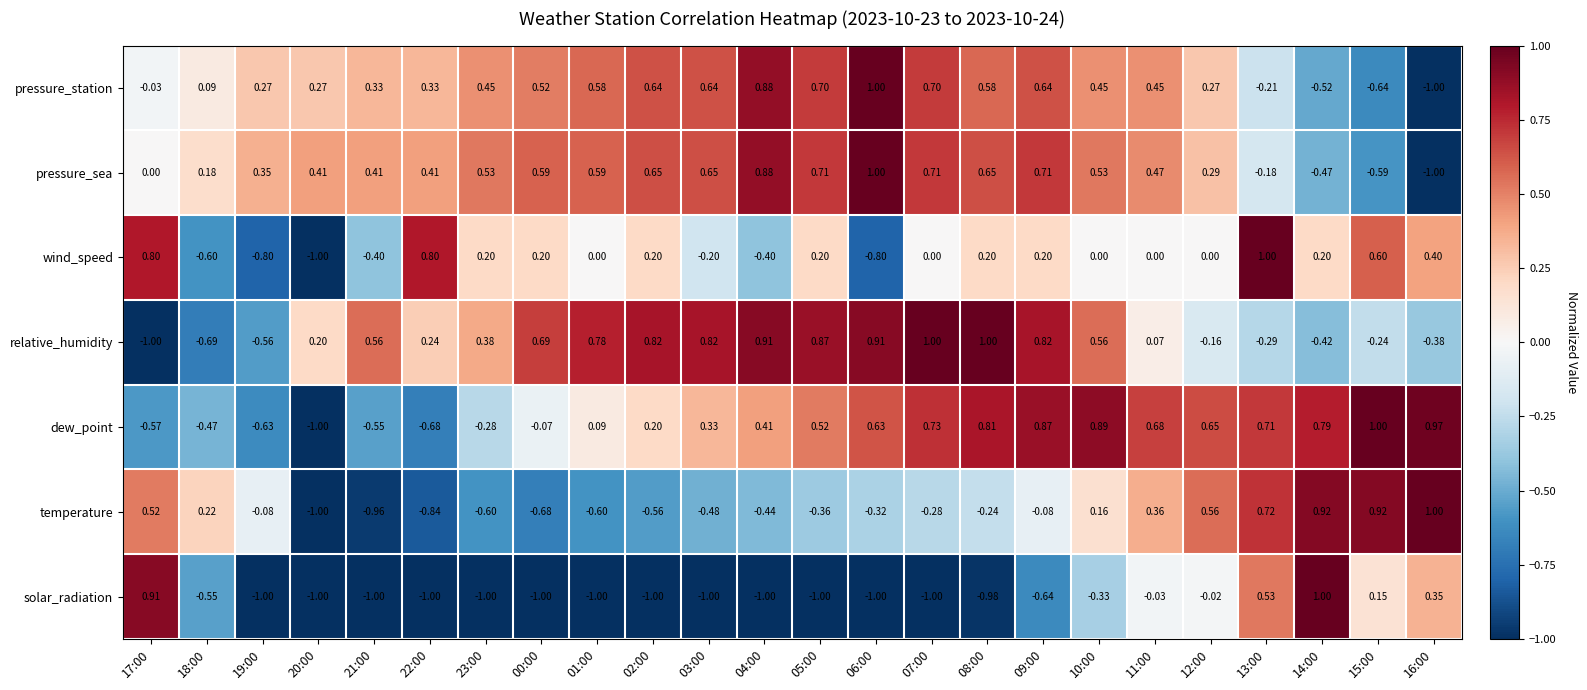

Which series has the largest total across all categories?

pressure_sea